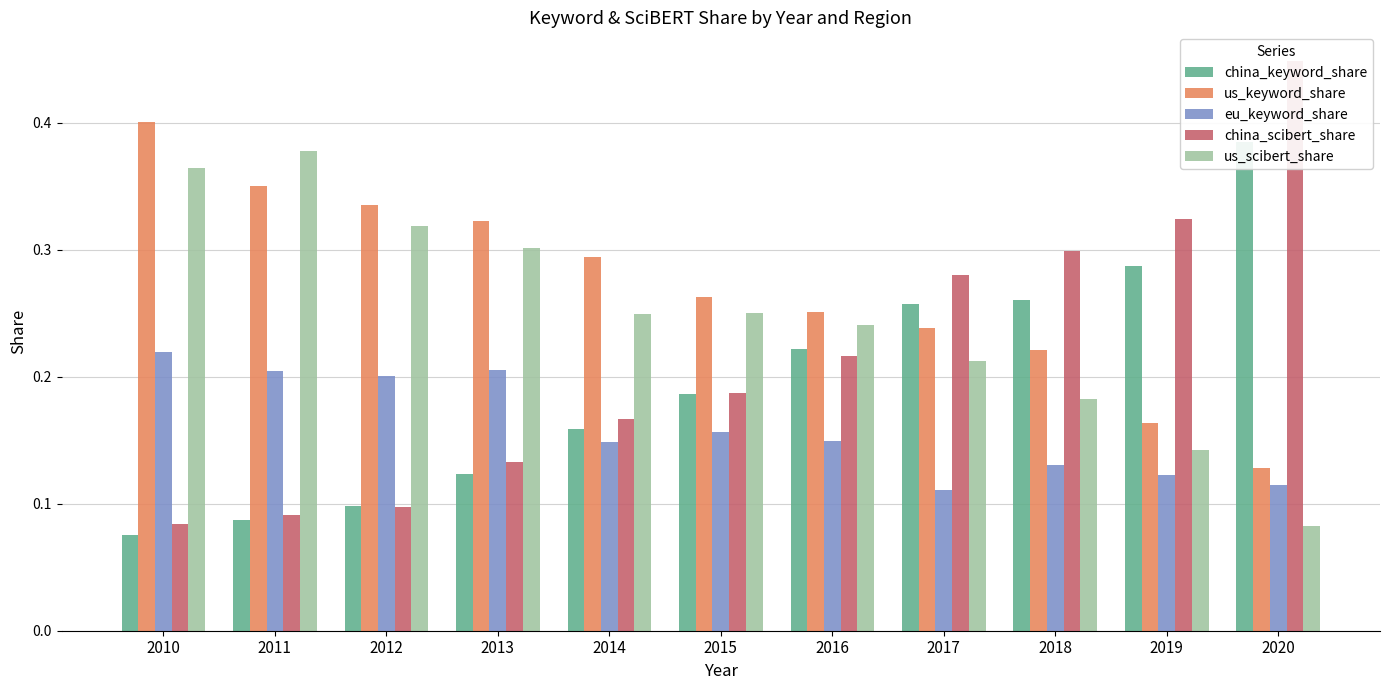

How many distinct data groups are displayed?

5